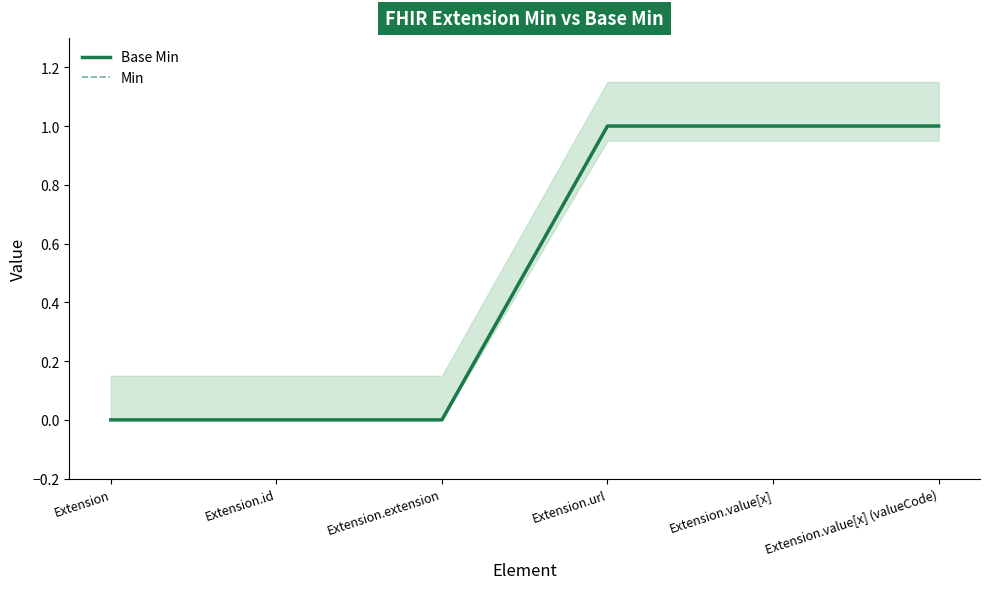

What is the difference between the maximum and minimum values in the Base Min series?

1